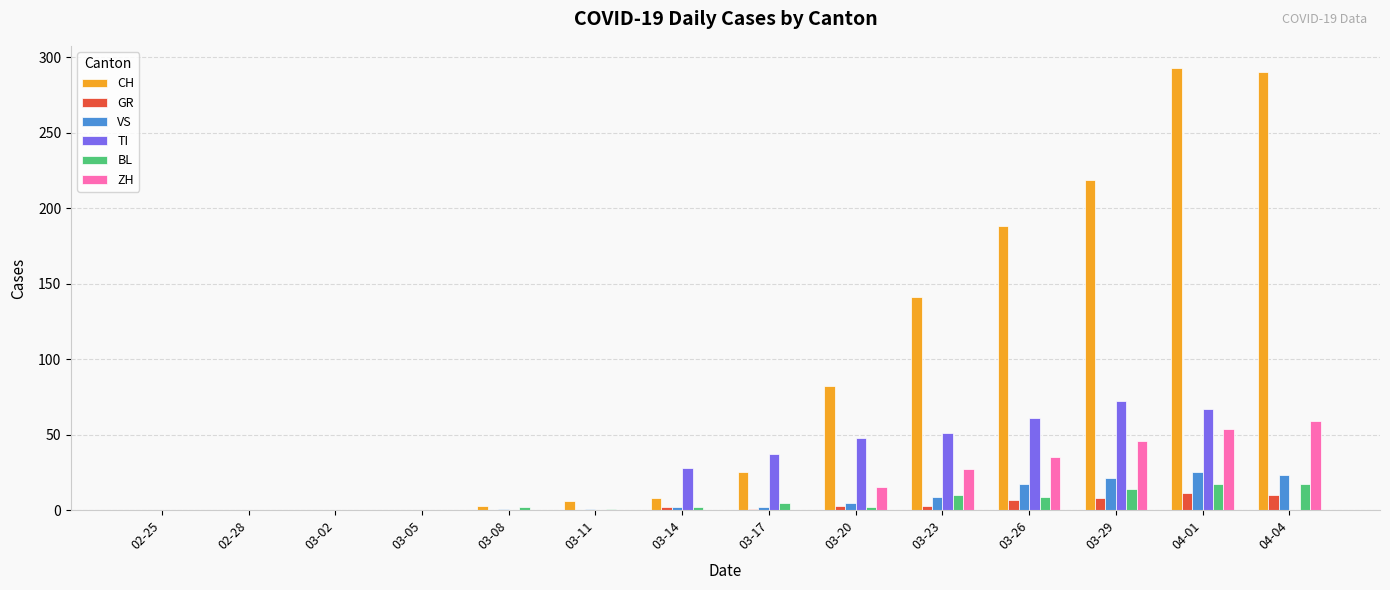

At which label is CH closest to 146?

03-23